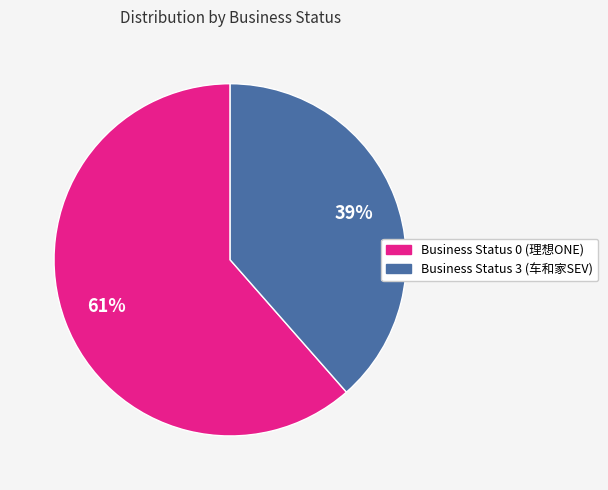

Is there any slice that represents more than half of the pie?

Yes